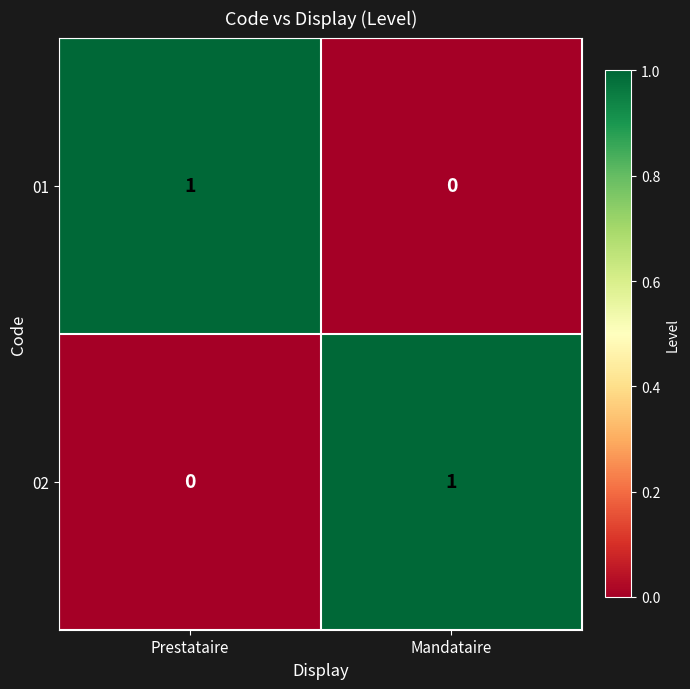

Rank the categories by 01 value from highest to lowest.

Prestataire, Mandataire